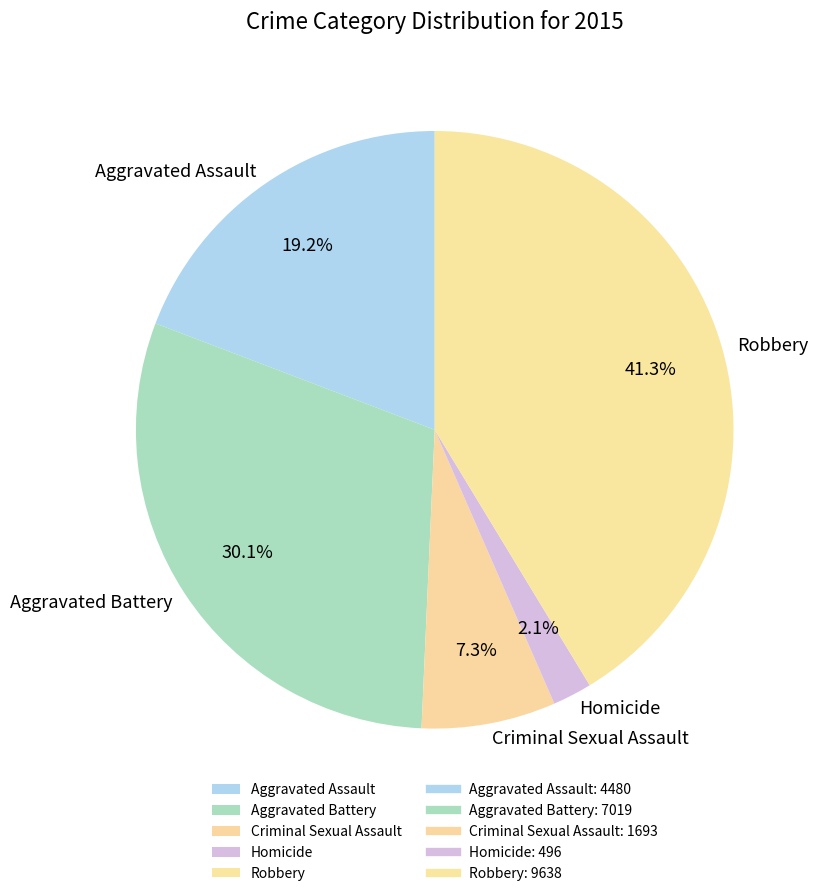

Does Aggravated Battery represent more than half of the total?

No